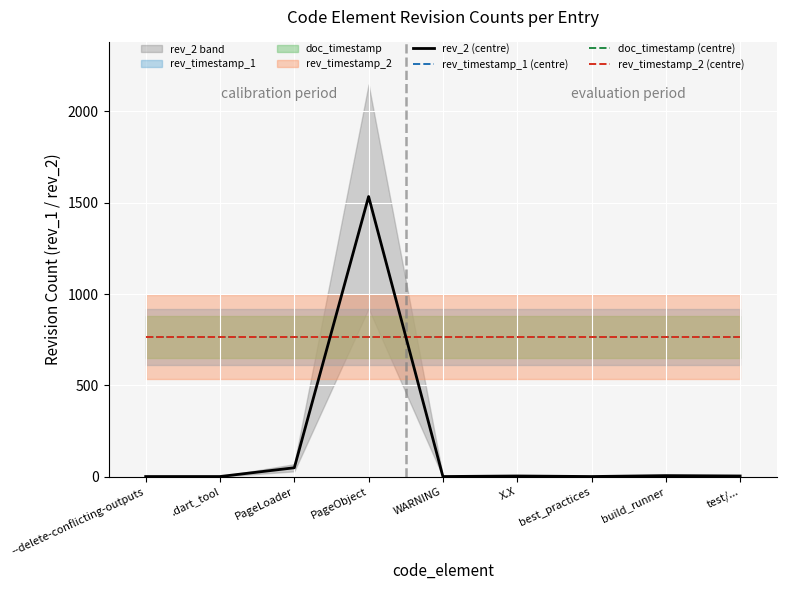

The rev_timestamp_2 (centre) series shows 767 at test/.... True or false?

True